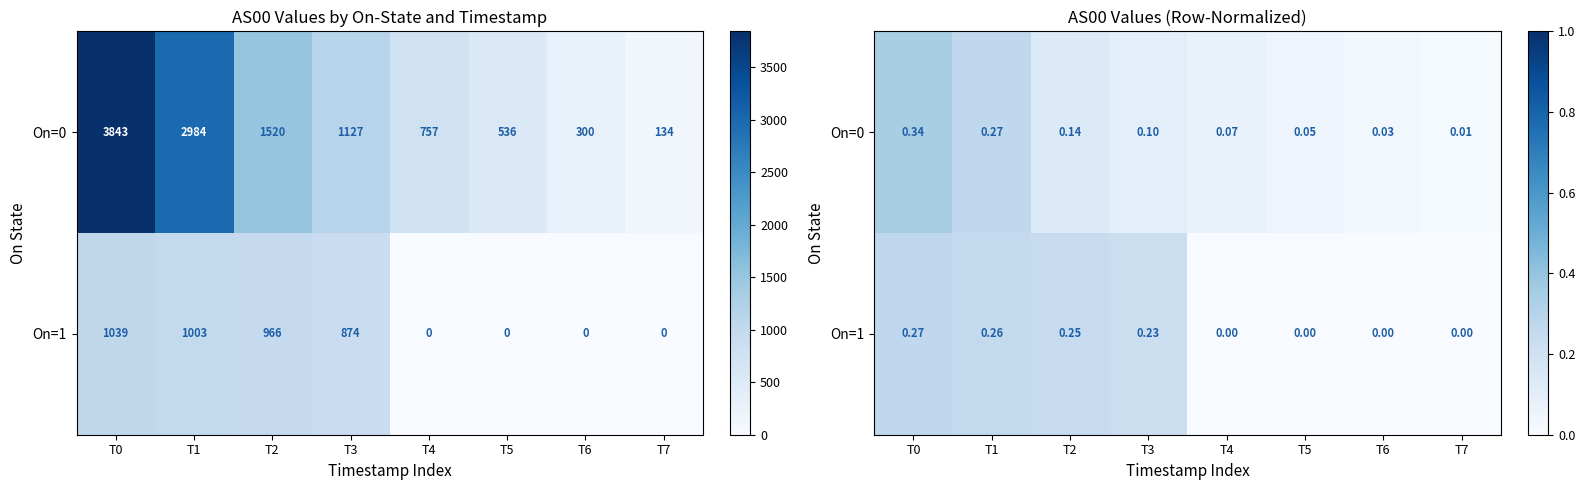

At which category does the chart reach its minimum across all series?

T4